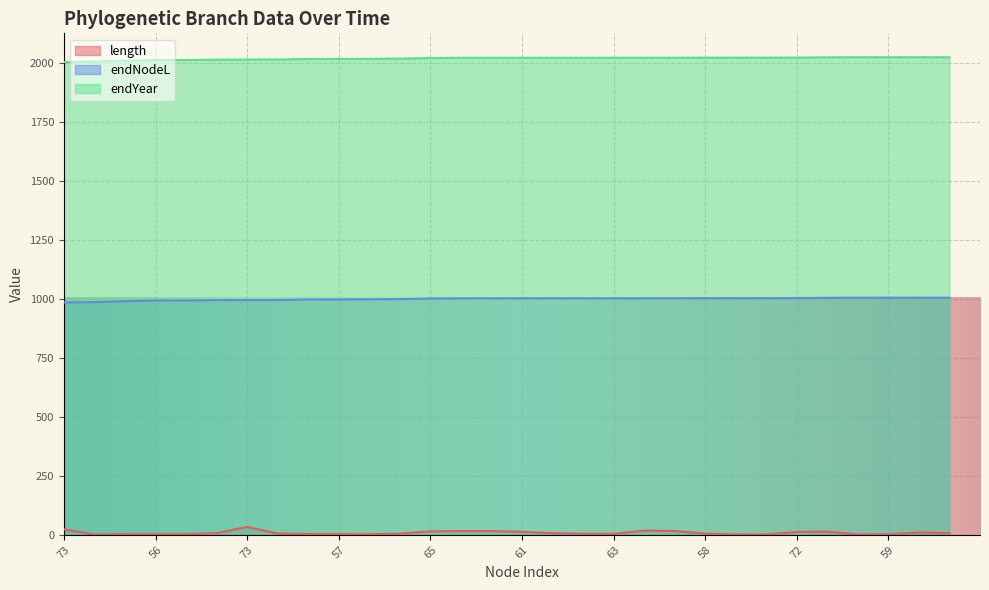

True or false: length and endNodeL cross at least once.

False